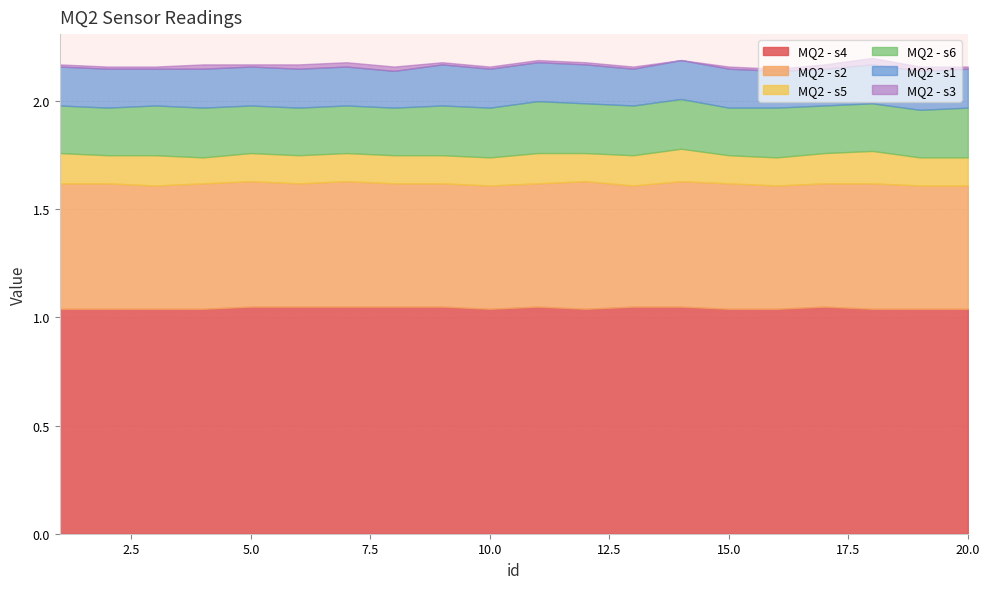

True or false: MQ2 - s2 and MQ2 - s1 intersect in this chart.

False